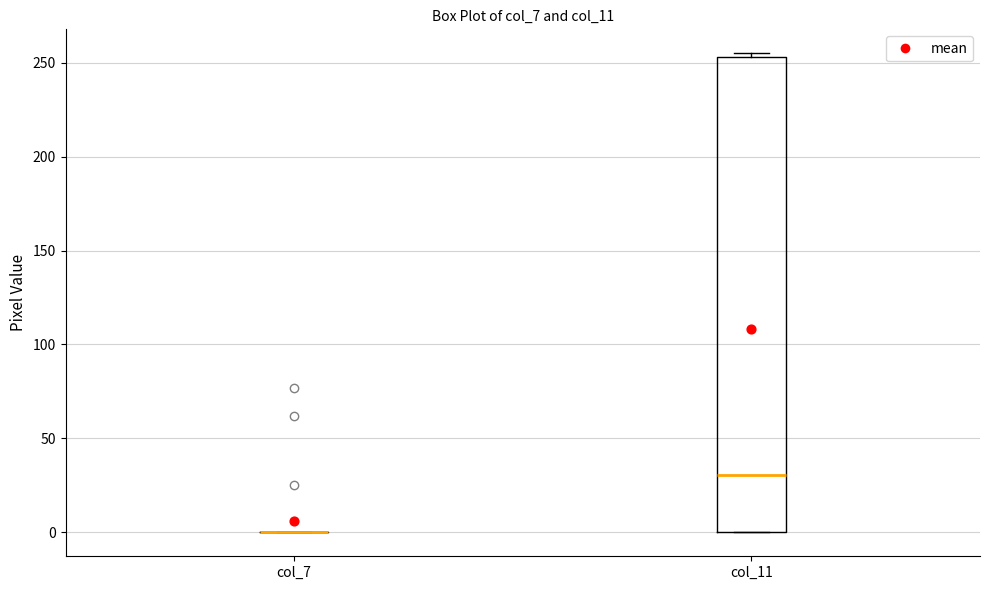

Which box is the tallest, from its lower edge to its upper edge?

col_11